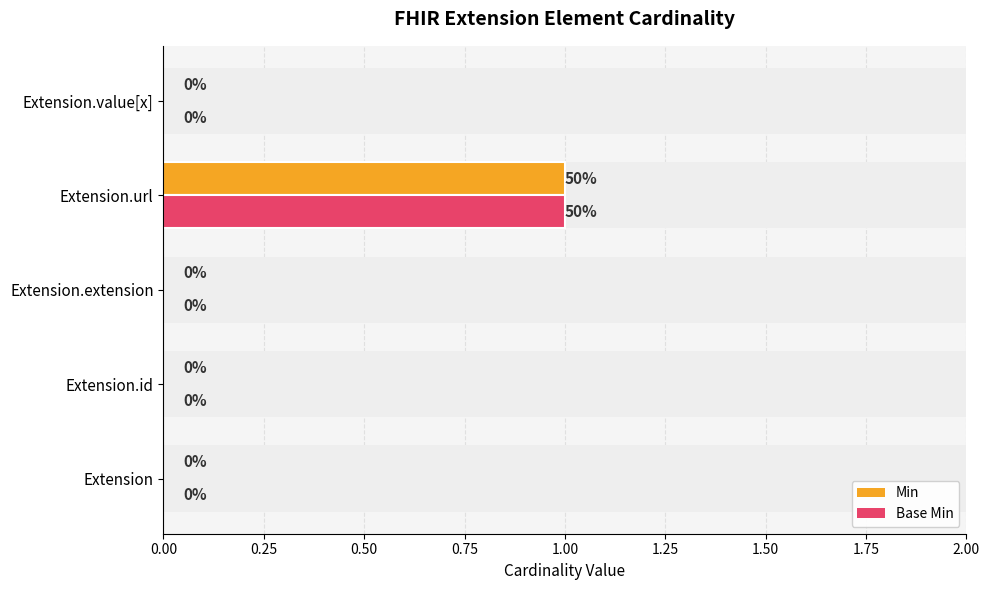

Reading left to right, extract all data points from this chart.

Min: 0	0	0	1	0
Base Min: 0	0	0	1	0